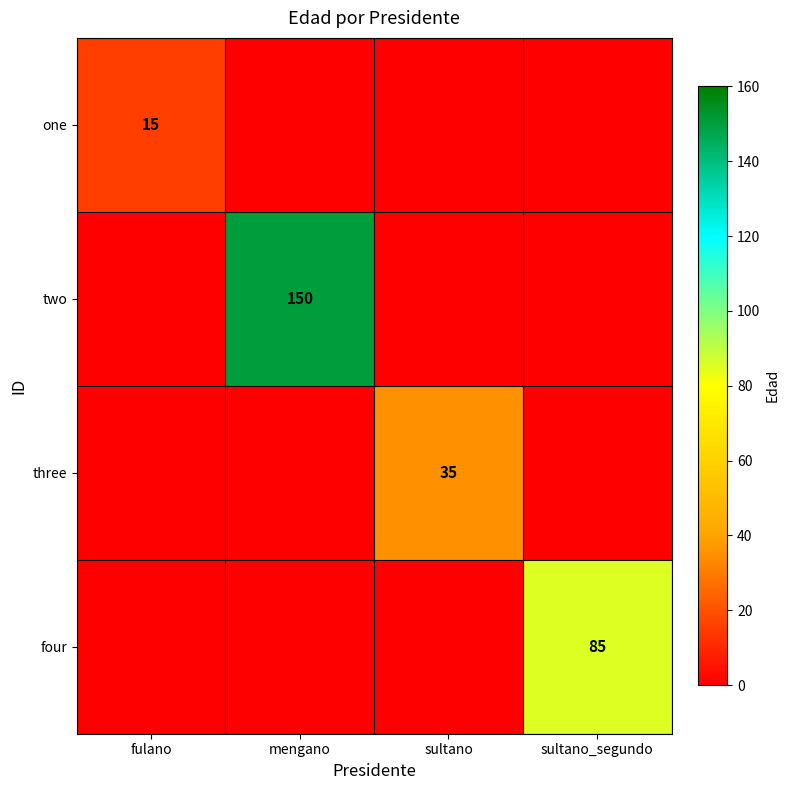

The value of two at mengano is 150. True or false?

True